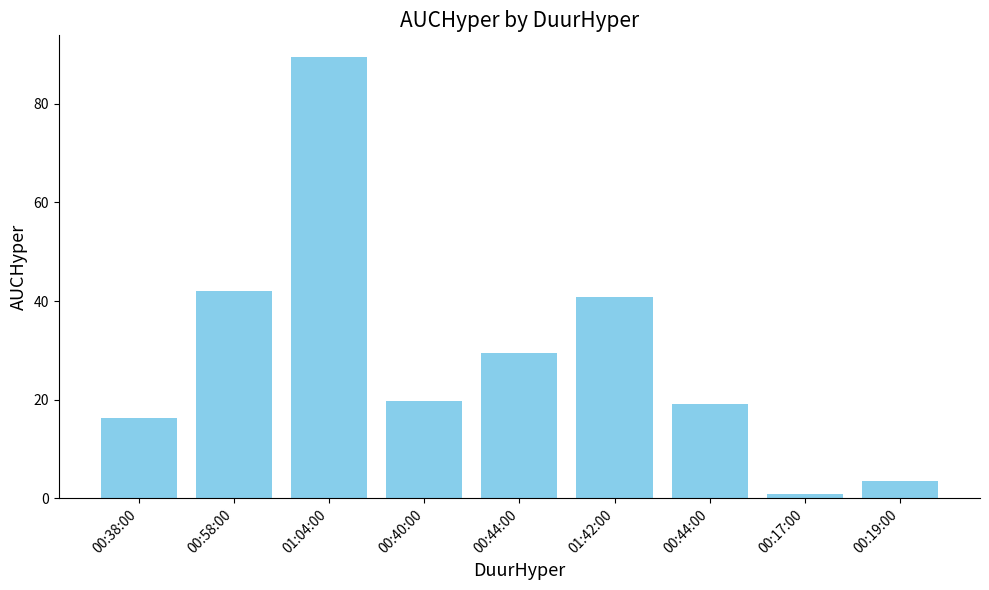

How many series are shown in this chart?

1